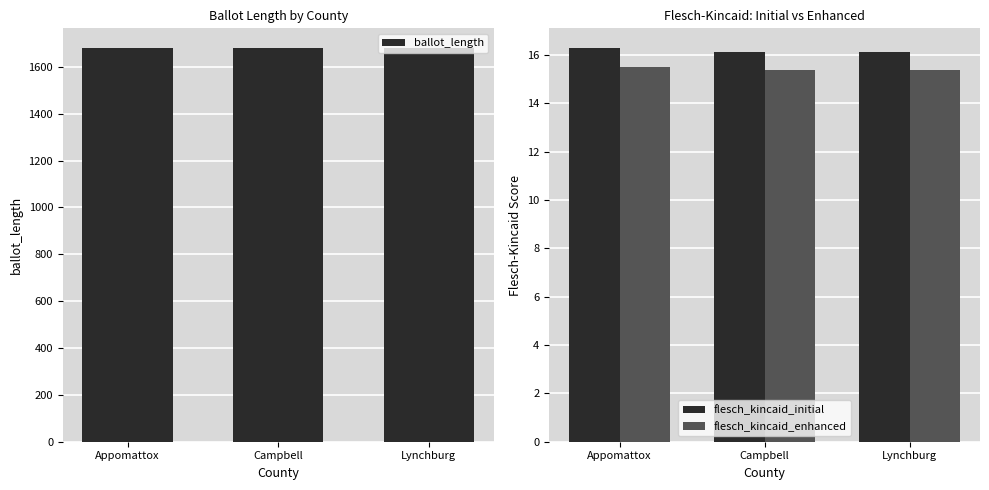

What is the average value of the flesch_kincaid_initial series?

16.2